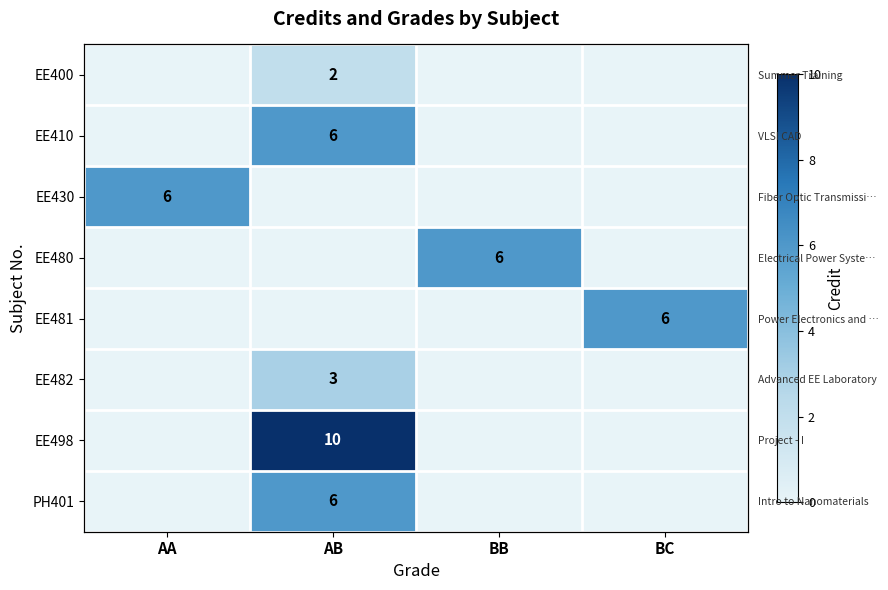

At BC, list the series in order from smallest to largest.

EE400, EE410, EE430, EE480, EE482, EE498, PH401, EE481